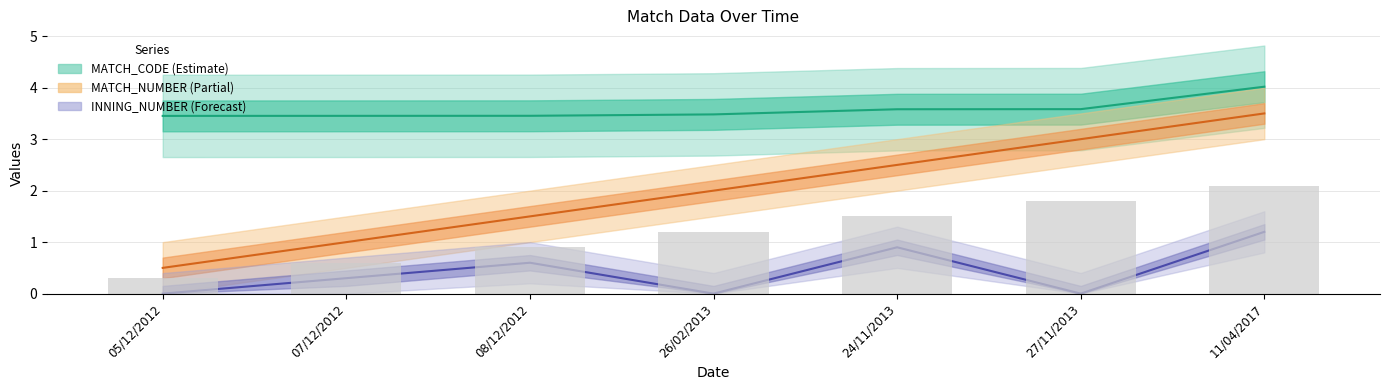

Reading left to right, list all the values displayed in this chart.

MATCH_NUMBER: 05/12/2012=0.5	07/12/2012=1.0	08/12/2012=1.5	26/02/2013=2.0	24/11/2013=2.5	27/11/2013=3.0	11/04/2017=3.5
MATCH_CODE: 05/12/2012=3.5	07/12/2012=3.5	08/12/2012=3.5	26/02/2013=3.5	24/11/2013=3.6	27/11/2013=3.6	11/04/2017=4.0
INNING_NUMBER: 05/12/2012=0.0	07/12/2012=0.3	08/12/2012=0.6	26/02/2013=0.0	24/11/2013=0.9	27/11/2013=0.0	11/04/2017=1.2